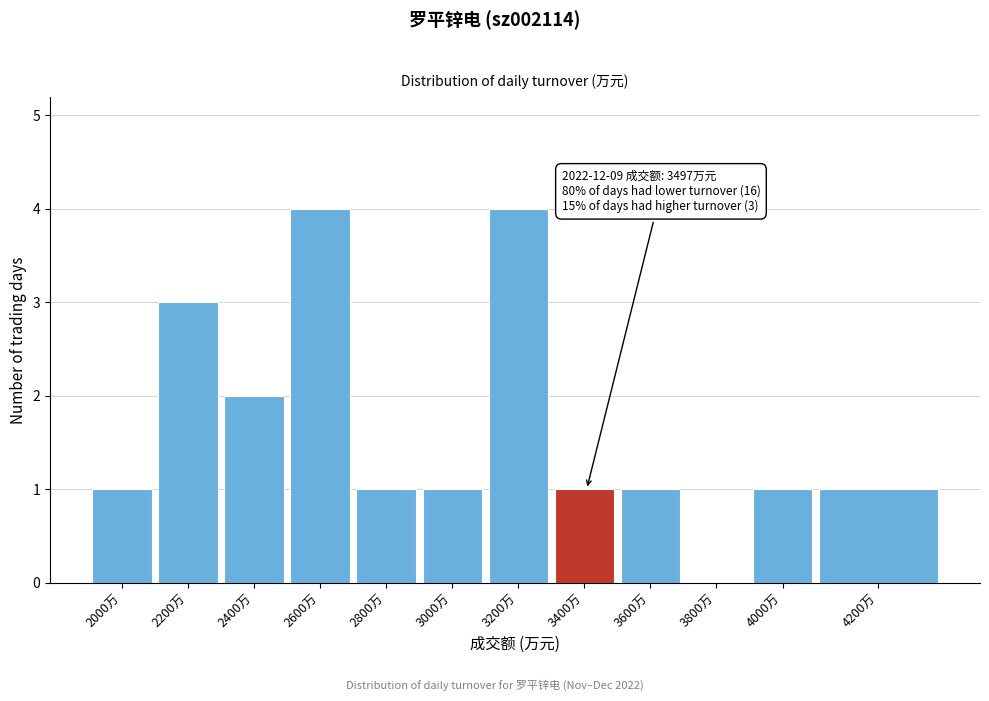

Reading right to left, list all the values displayed in this chart.

4200万=1	4000万=1	3800万=0	3600万=1	3400万=1	3200万=4	3000万=1	2800万=1	2600万=4	2400万=2	2200万=3	2000万=1